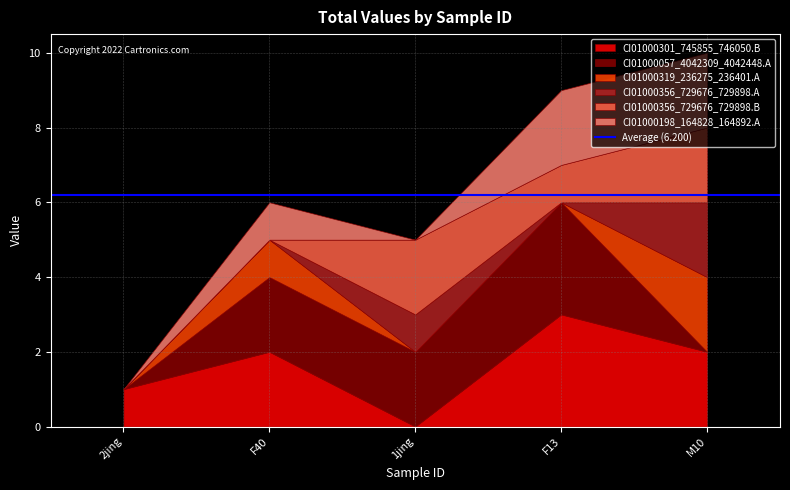

How many interior local peaks does the CI01000356_729676_729898.B series have?

1